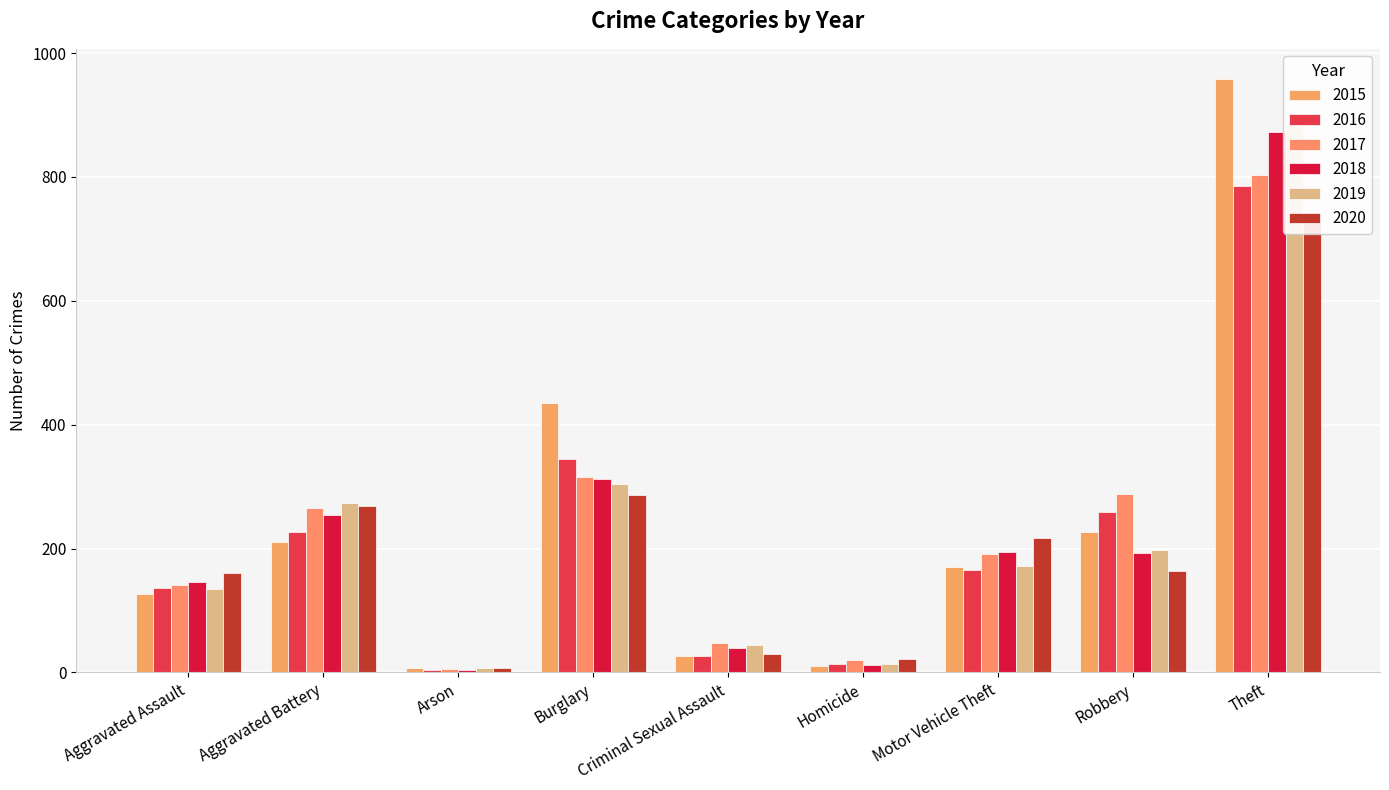

List the series in order of their peak value, lowest first.

2020, 2016, 2017, 2018, 2019, 2015